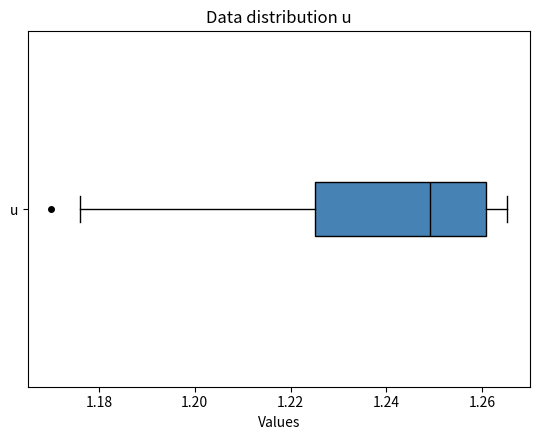

Transcribe this box plot: give where the median line is, the range the box spans, and where the two whiskers end, as read against the x-axis. The values are not printed on the chart, so give them approximately, as read against the axis.

median 1.250, box 1.226 to 1.260, whiskers 1.176 to 1.266